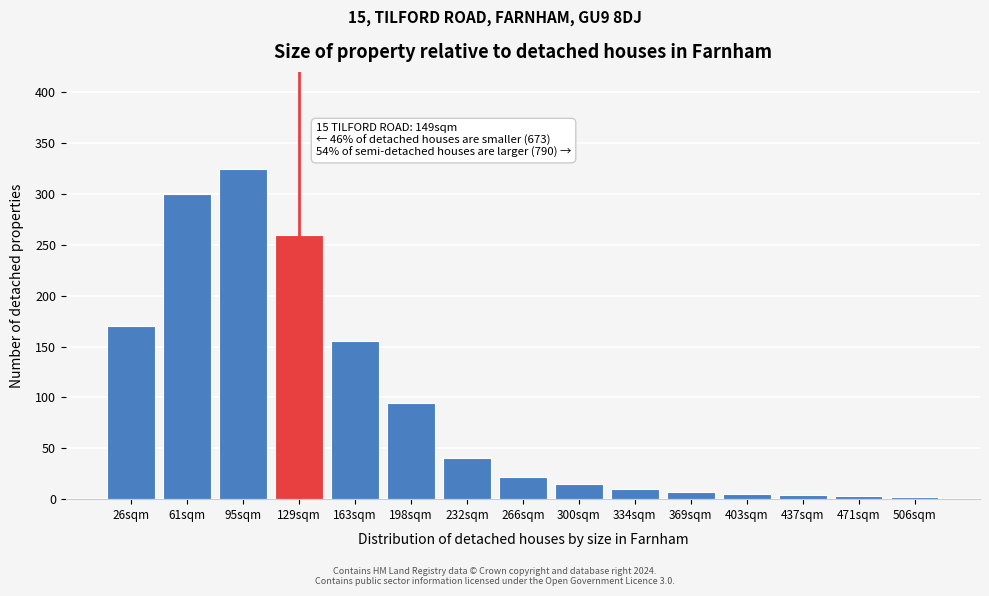

What position from the right is 163sqm?

11